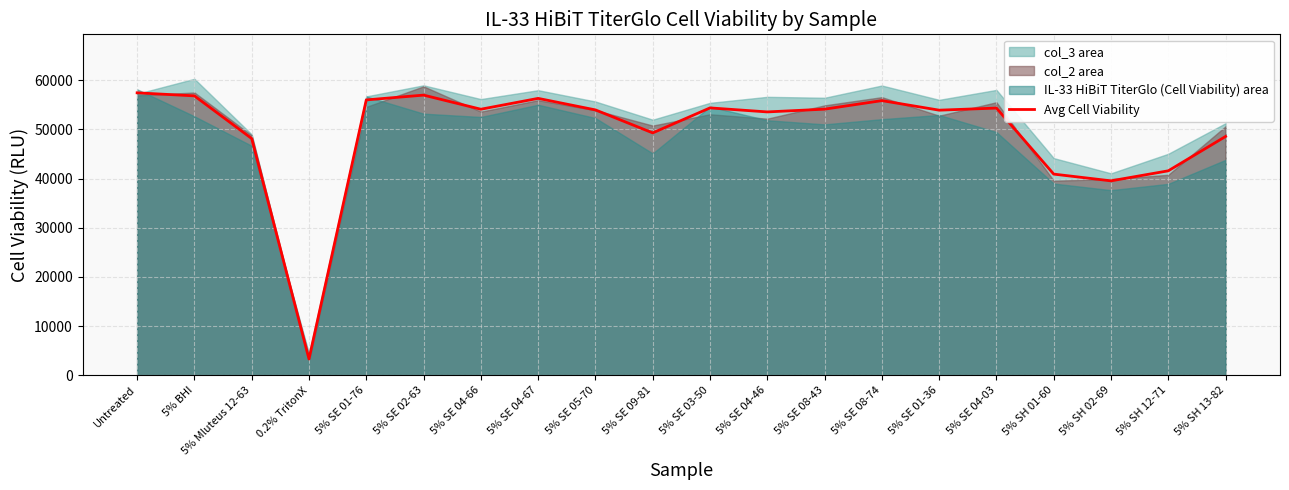

What position from the right is 5% Mluteus 12-63?

18